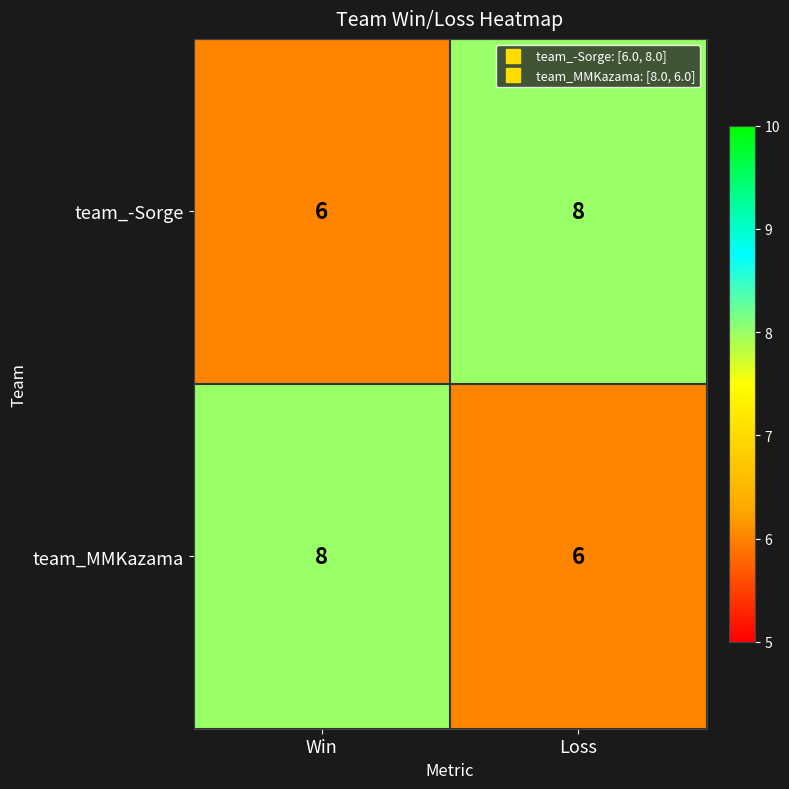

What is the minimum value shown in the chart?

6